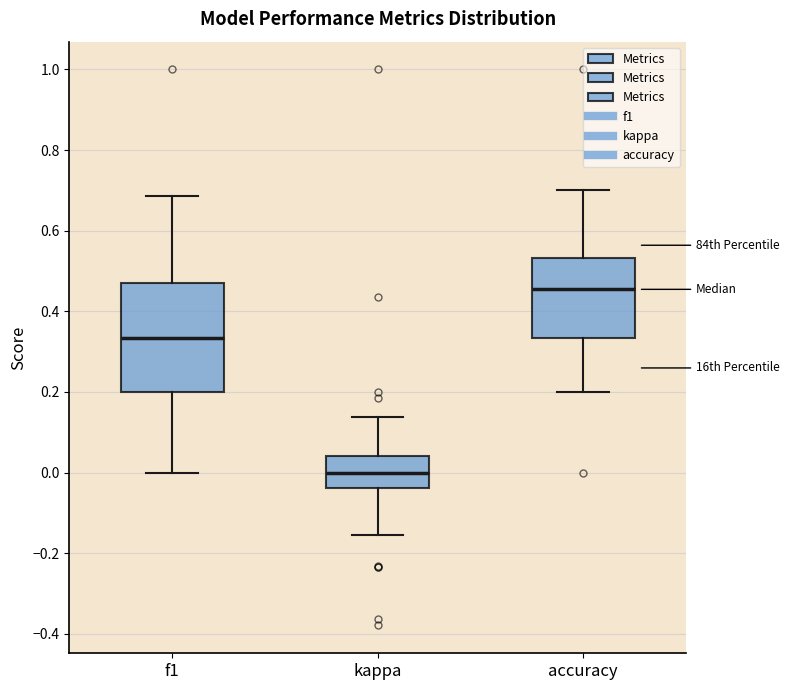

Reading left to right, read every box against the y-axis: the position of its median line, the range the box covers, and the ends of its whiskers. The values are not printed on the chart, so give them approximately, as read against the axis.

f1: median 0.34, box 0.20 to 0.48, whiskers 0.00 to 0.68
kappa: median 0.00, box -0.04 to 0.04, whiskers -0.16 to 0.14
accuracy: median 0.46, box 0.34 to 0.54, whiskers 0.20 to 0.70